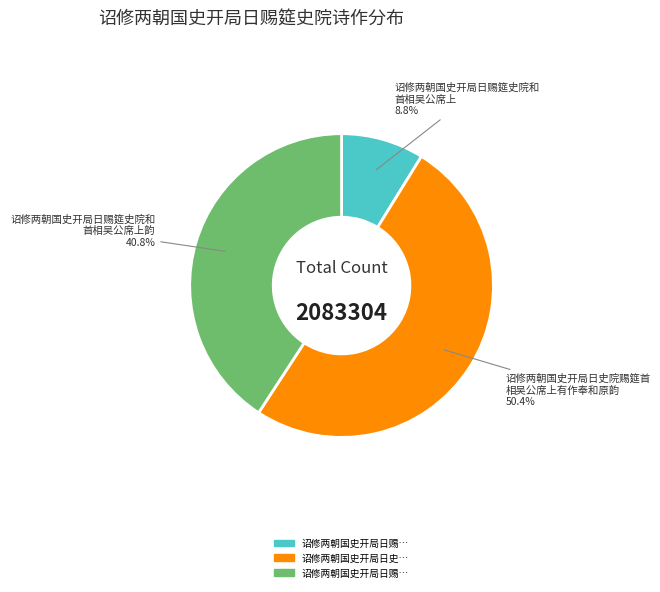

Count the number of slices in the pie.

3